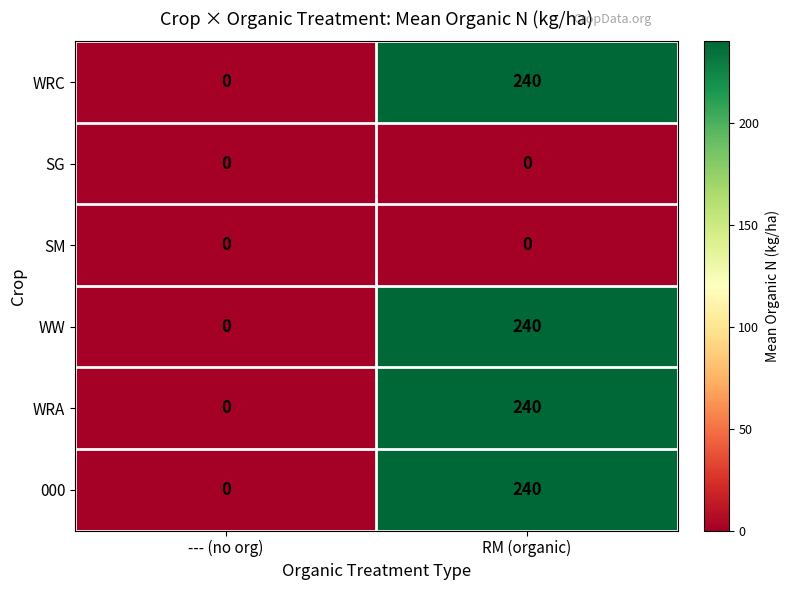

What is the maximum value for 000?

240